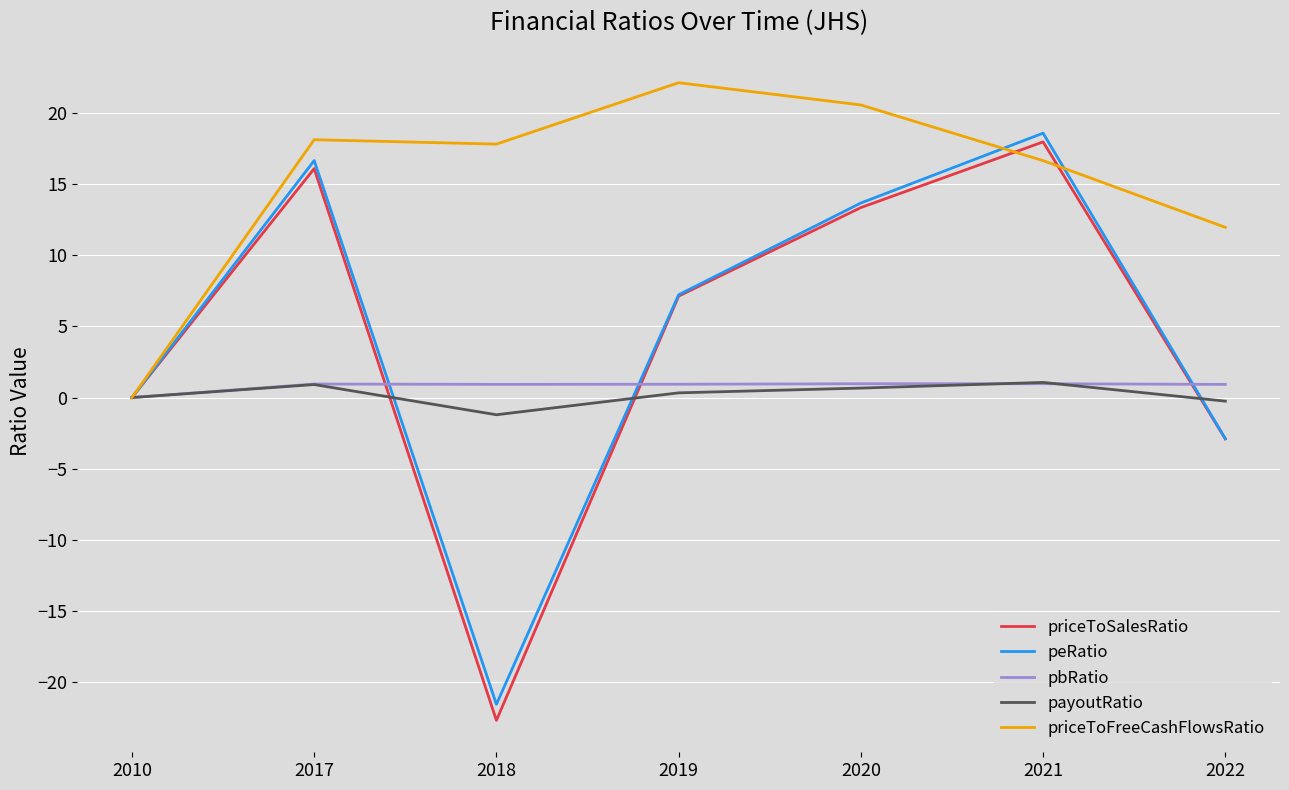

What is the sum of all pbRatio values?

5.7